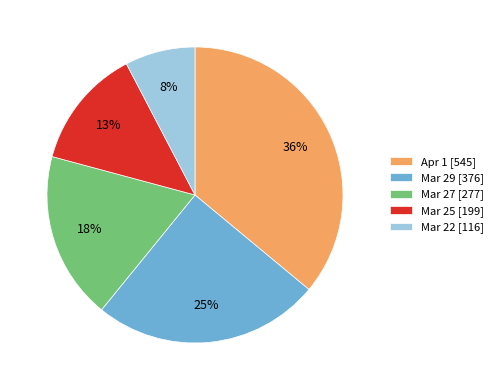

The Mar 25 [199] slice represents 7% of the pie. True or false?

False